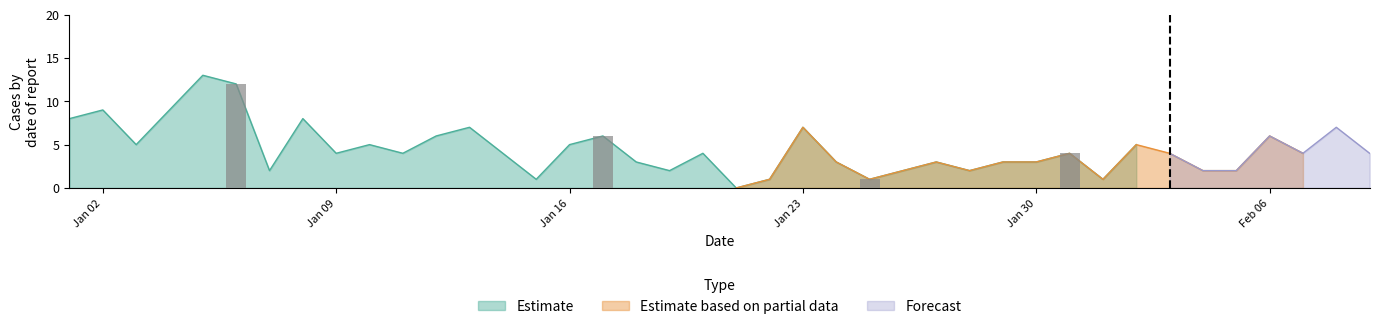

Which series changed the most between 13 and 17?

Estimate